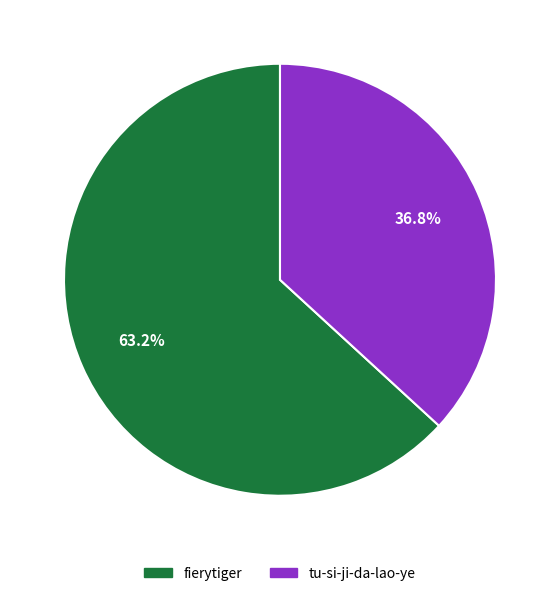

To the nearest percent, what is the combined percentage of fierytiger and tu-si-ji-da-lao-ye?

100%